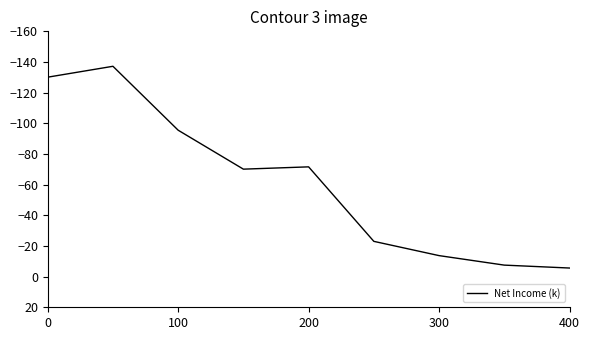

What is the difference between the maximum and minimum values?

131.6